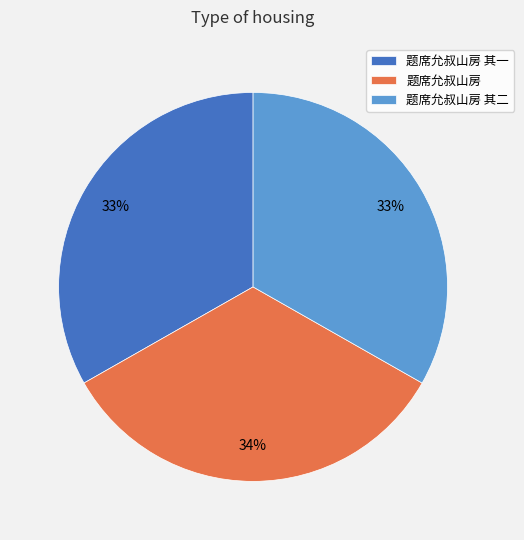

Count the number of slices in the pie.

3